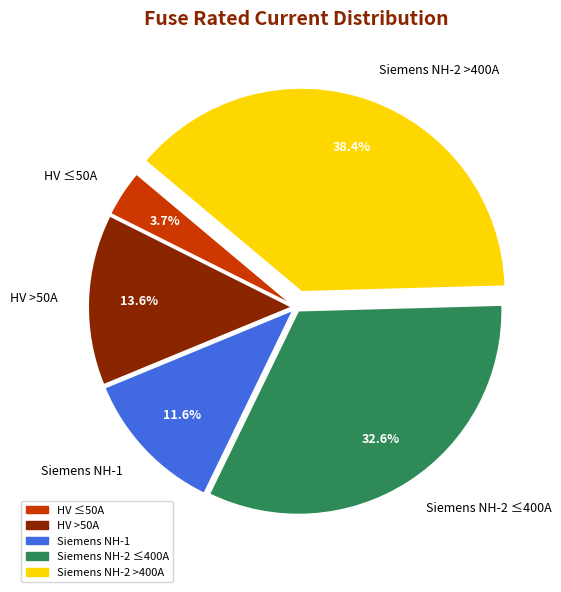

How many slices are in this pie chart?

5